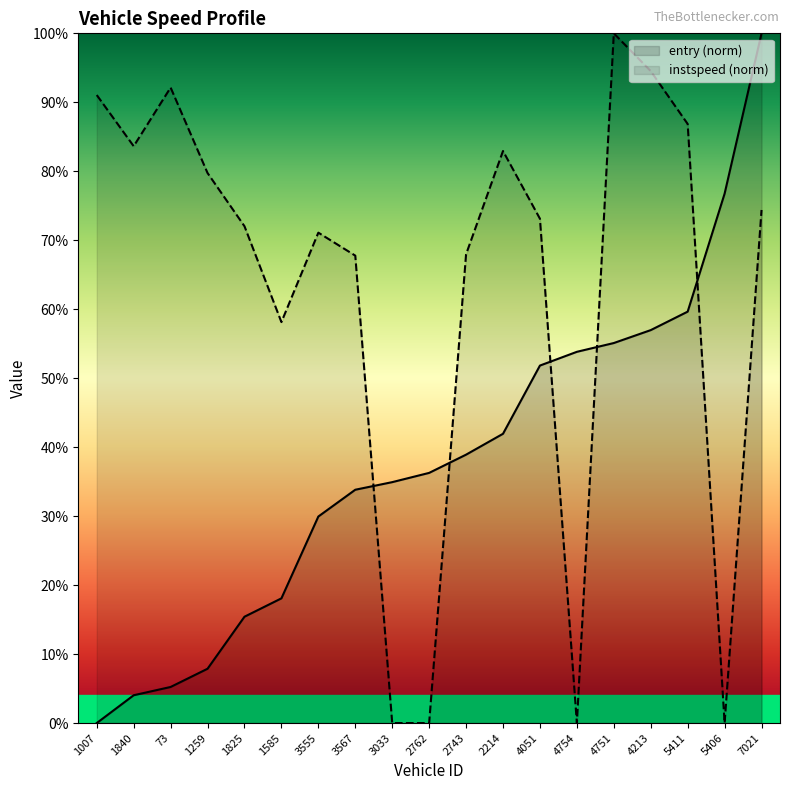

Which series has the largest total across all categories?

instspeed (norm)